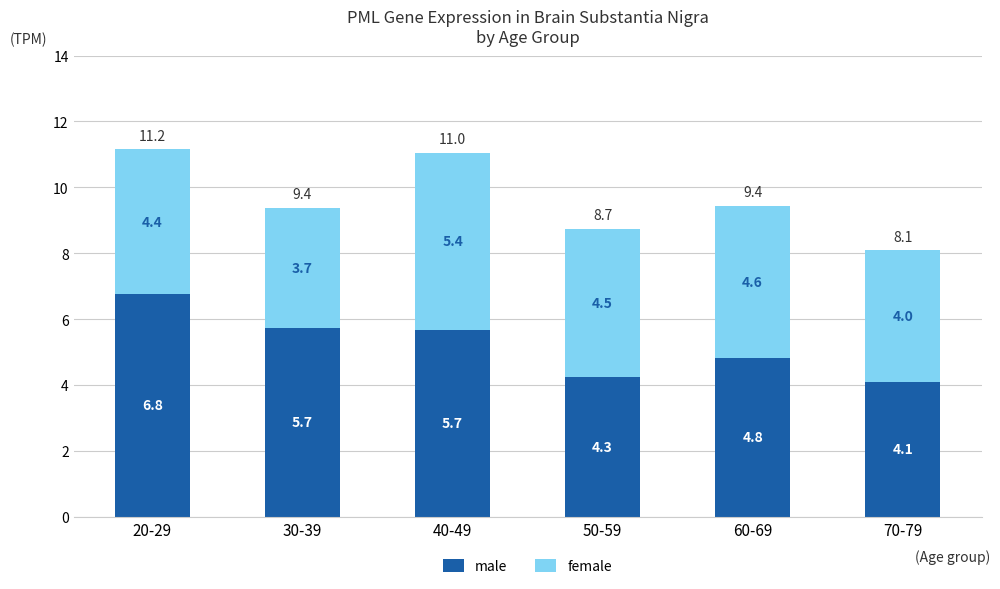

Reading left to right, list the values for the male series.

6.8	5.7	5.7	4.3	4.8	4.1